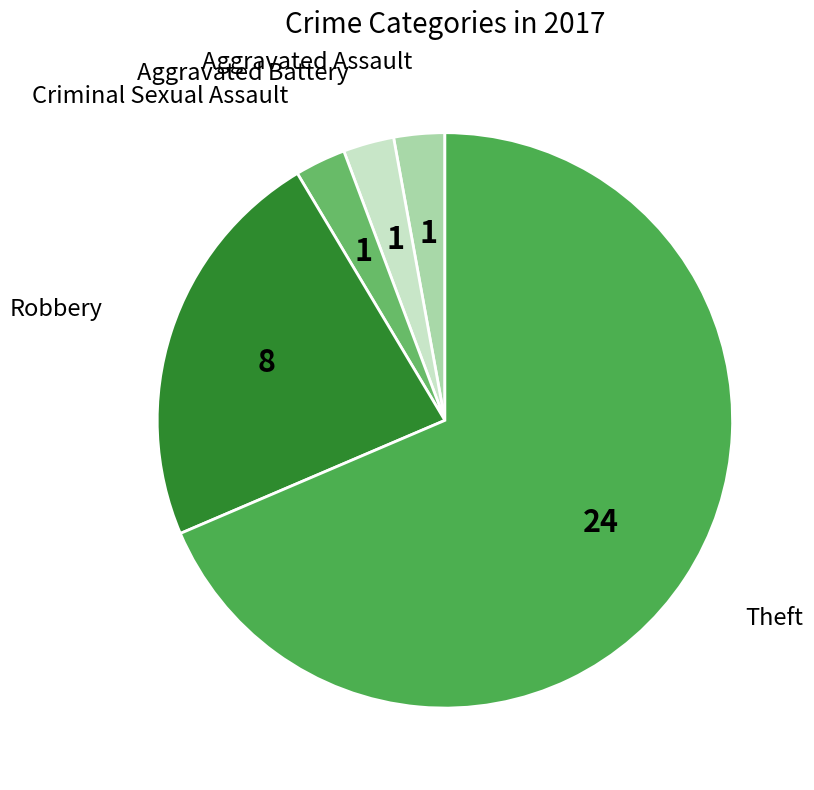

Which slice is the largest?

Theft